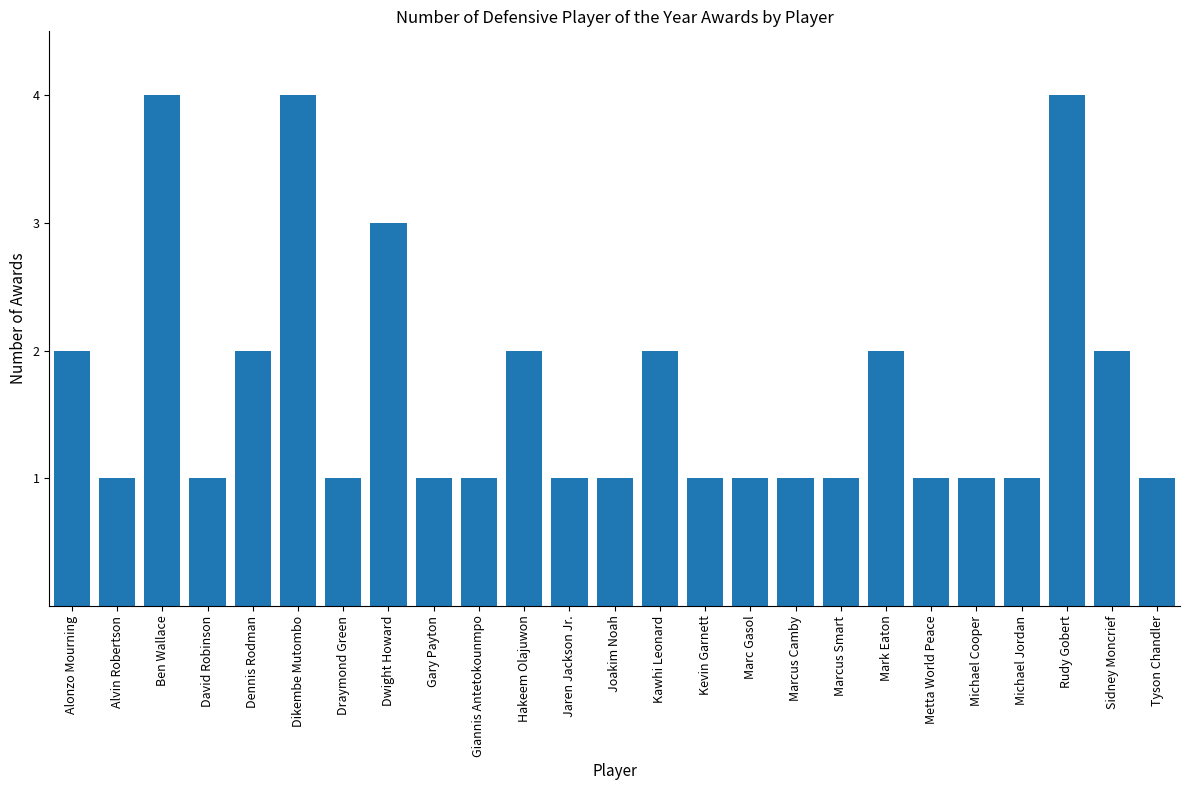

True or false: the data shows 2 at Marcus Smart.

False